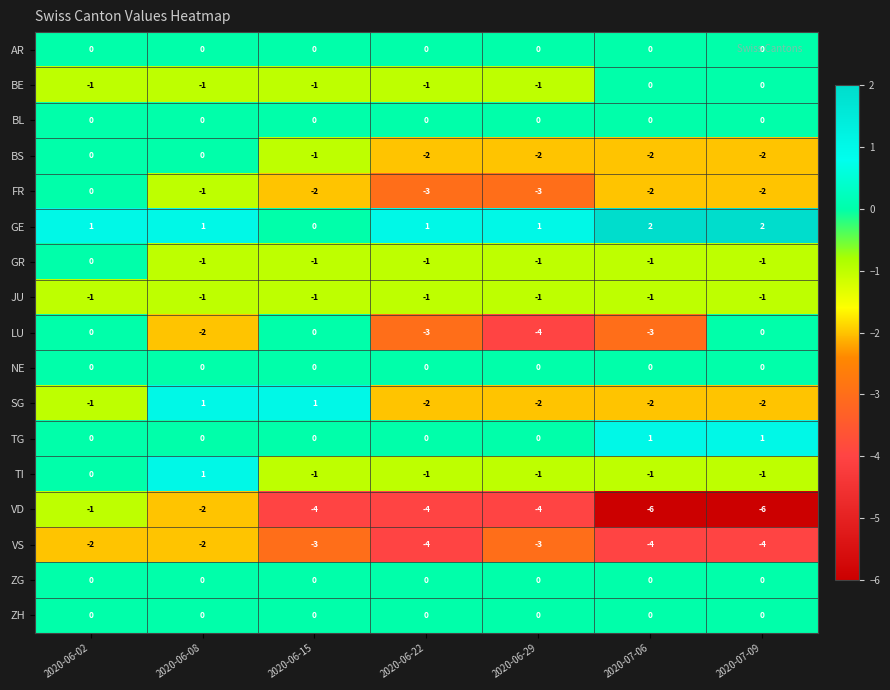

True or false: NE has a value of 0 at 2020-07-06.

True